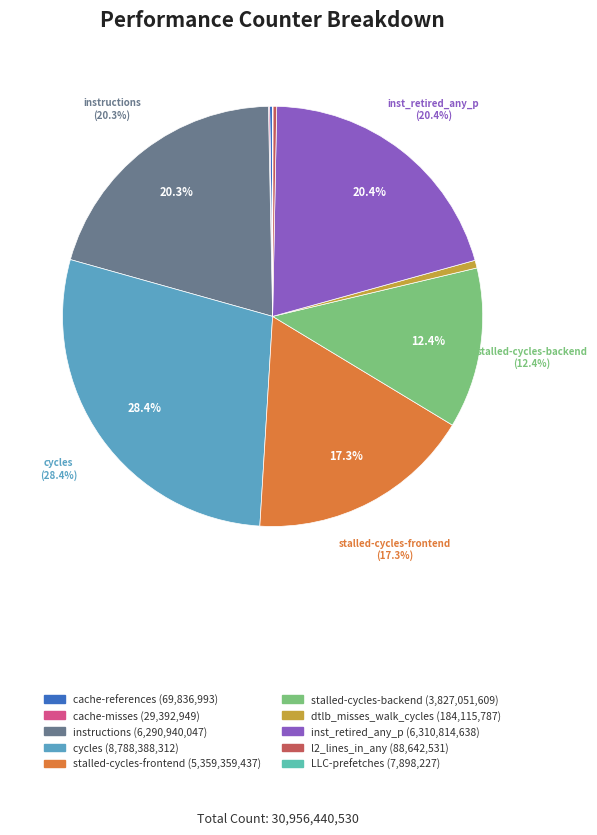

How many slices are in this pie chart?

10